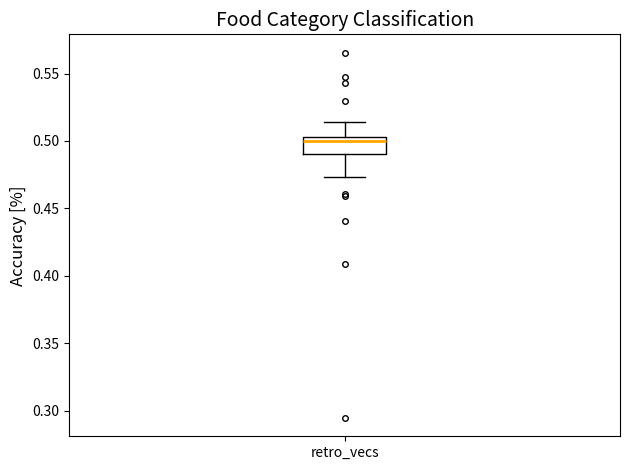

Read this box plot against the y-axis: the position of the median line, the range covered by the box, and the ends of both whiskers. The values are not printed on the chart, so give them approximately, as read against the axis.

median 0.500, box 0.490 to 0.505, whiskers 0.475 to 0.515